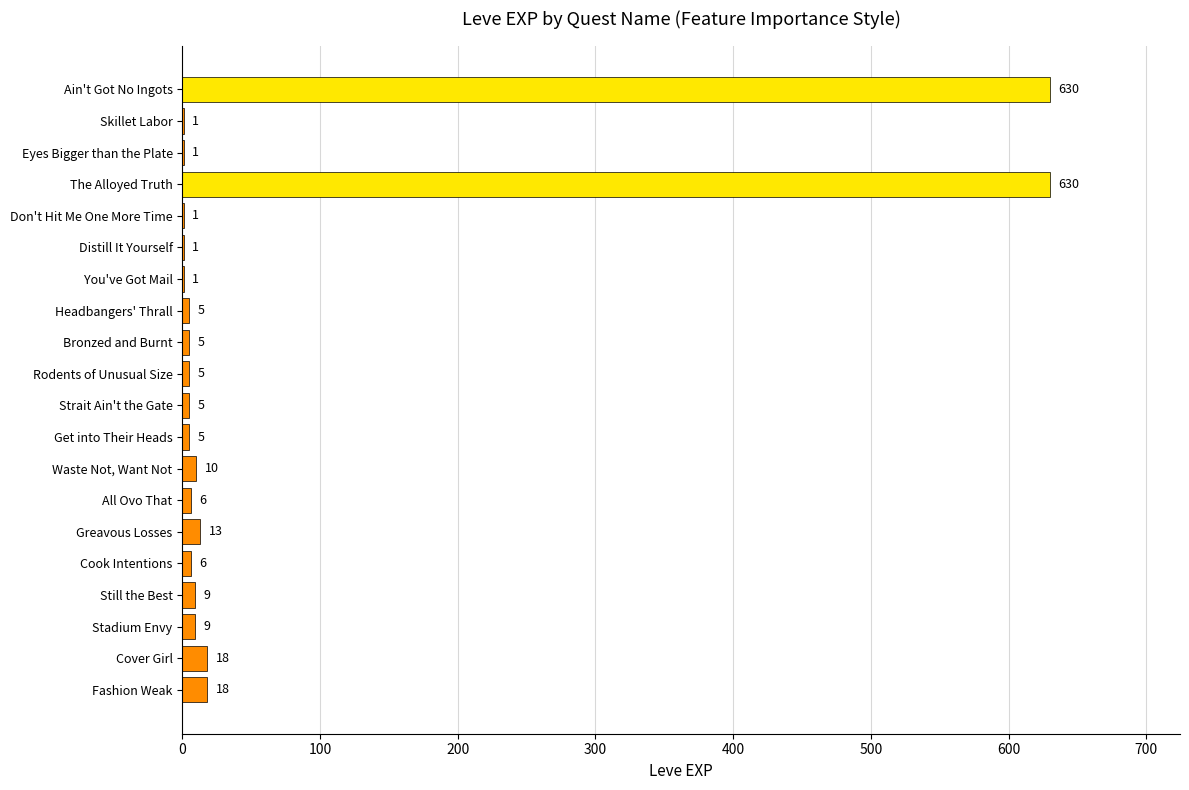

Reading top to bottom, transcribe all the data shown in this chart.

Ain't Got No Ingots=630	Skillet Labor=1	Eyes Bigger than the Plate=1	The Alloyed Truth=630	Don't Hit Me One More Time=1	Distill It Yourself=1	You've Got Mail=1	Headbangers' Thrall=5	Bronzed and Burnt=5	Rodents of Unusual Size=5	Strait Ain't the Gate=5	Get into Their Heads=5	Waste Not, Want Not=10	All Ovo That=6	Greavous Losses=13	Cook Intentions=6	Still the Best=9	Stadium Envy=9	Cover Girl=18	Fashion Weak=18